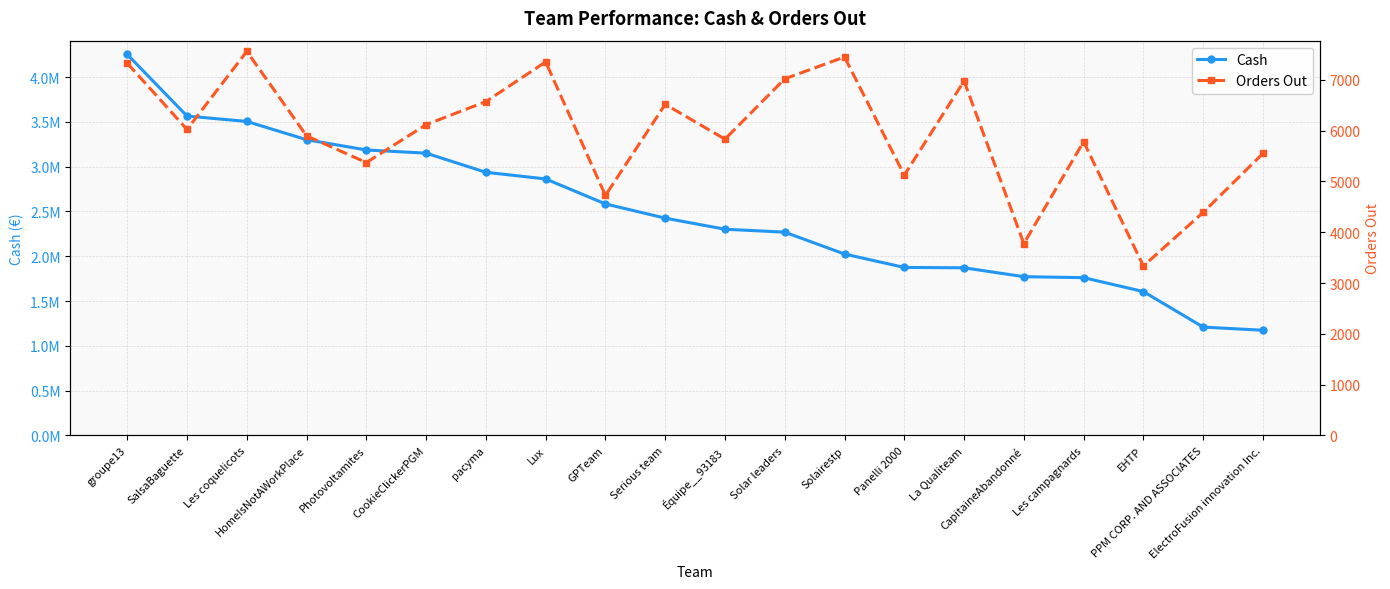

What is the sum of the Cash values at HomeIsNotAWorkPlace and Solairestp?

5326442.8